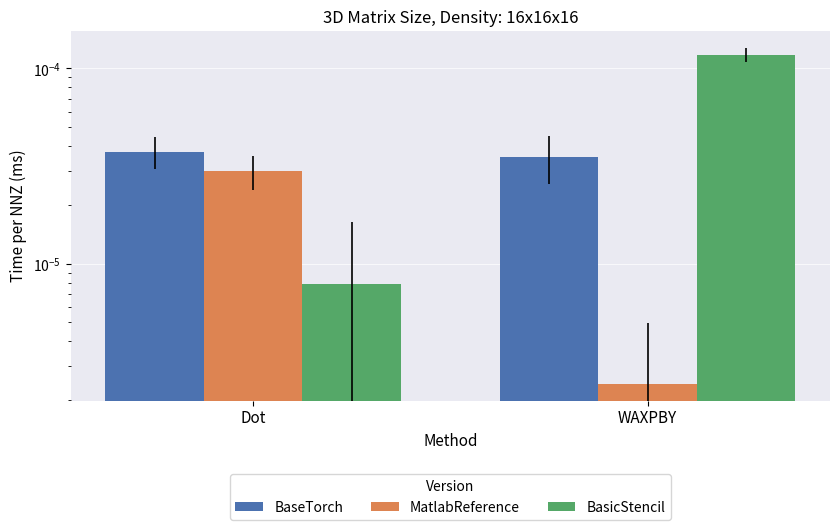

Count the number of categories in the chart.

2